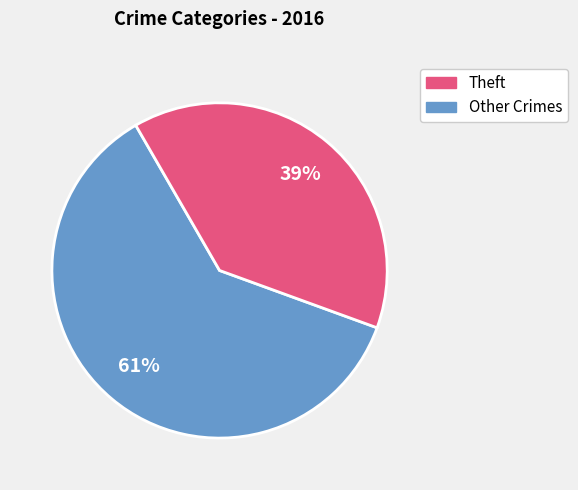

To the nearest percent, what is the difference between the largest and smallest slice percentages?

22%